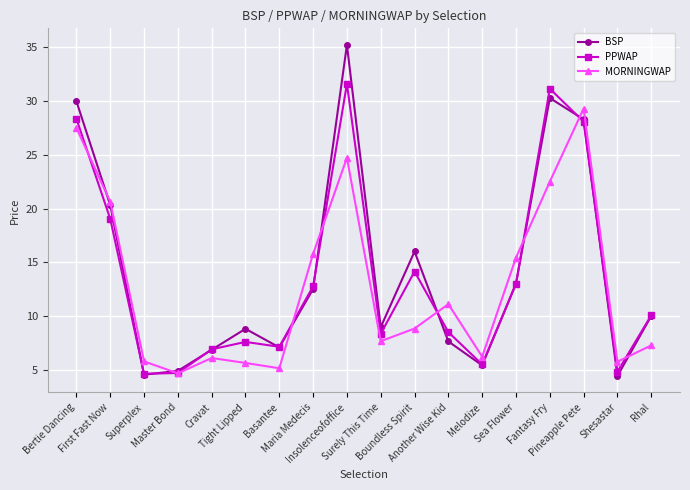

Is the value of PPWAP at Surely This Time greater than the value of MORNINGWAP at Sea Flower?

No